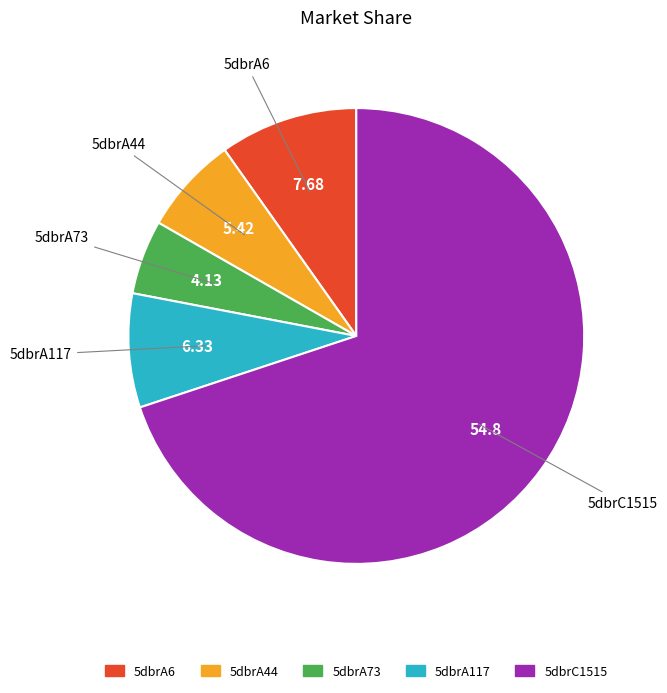

Between 5dbrC1515 and 5dbrA6, which is larger?

5dbrC1515